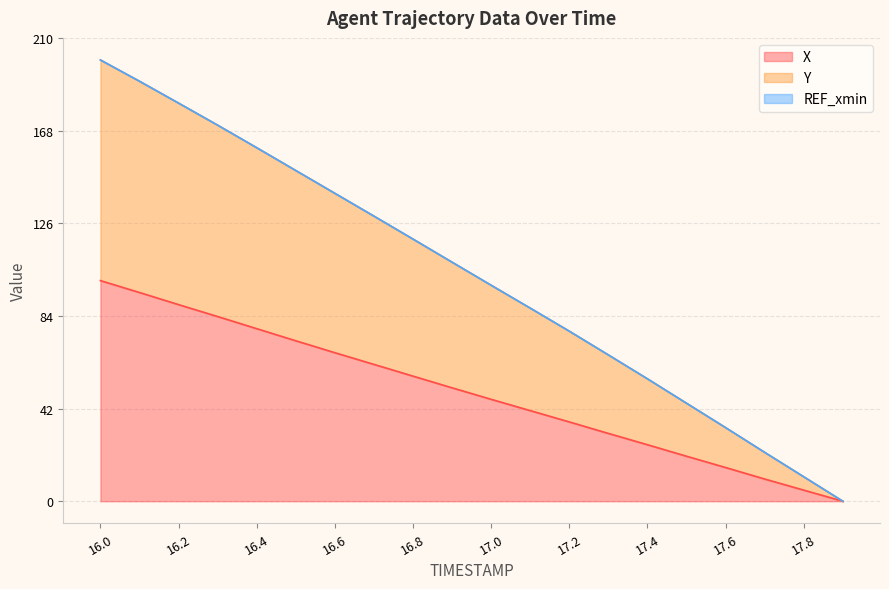

At which label does X reach its minimum?

17.9